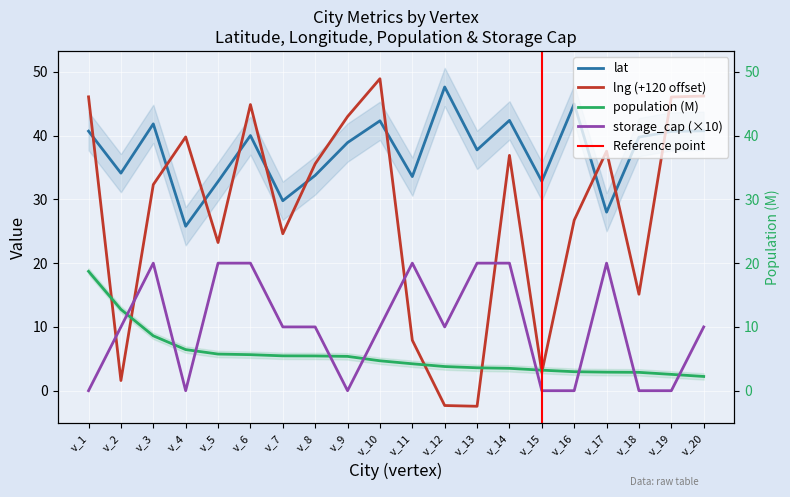

At which label does storage_cap first exceed 10?

v_3